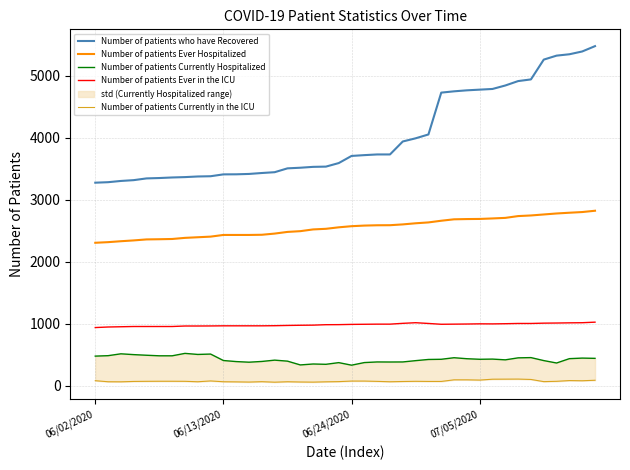

How many data points in Number of patients Currently Hospitalized are above 430?

18